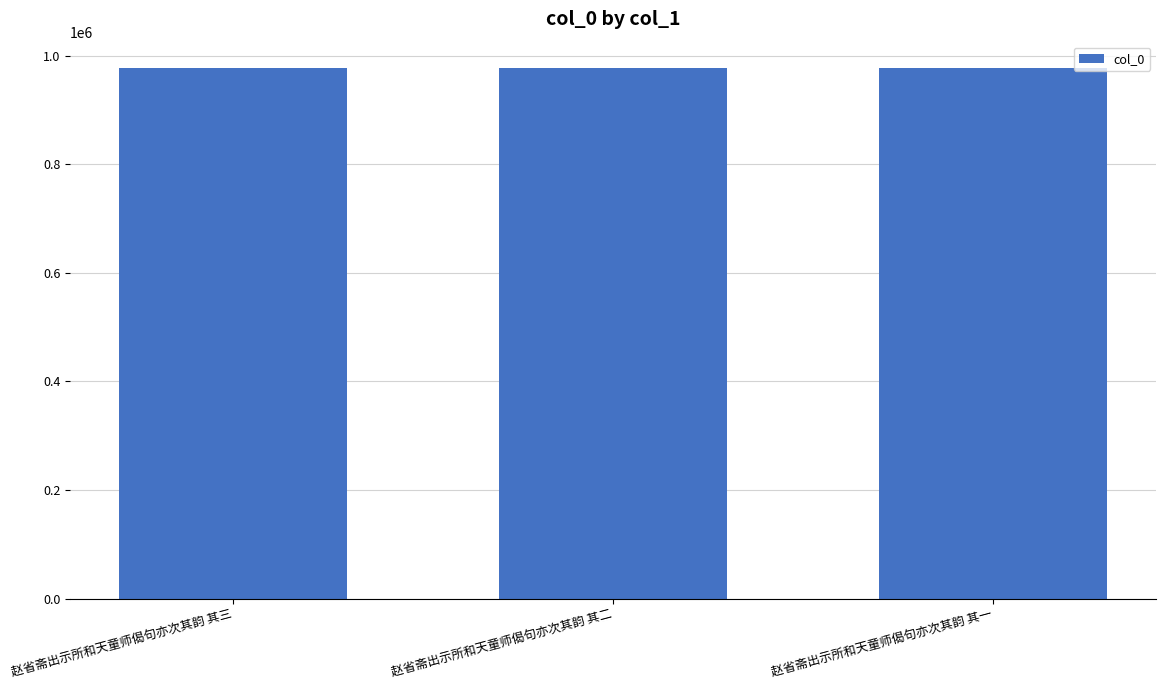

Is it true that the value at 赵省斋出示所和天童师偈句亦次其韵 其三 is 239315?

False